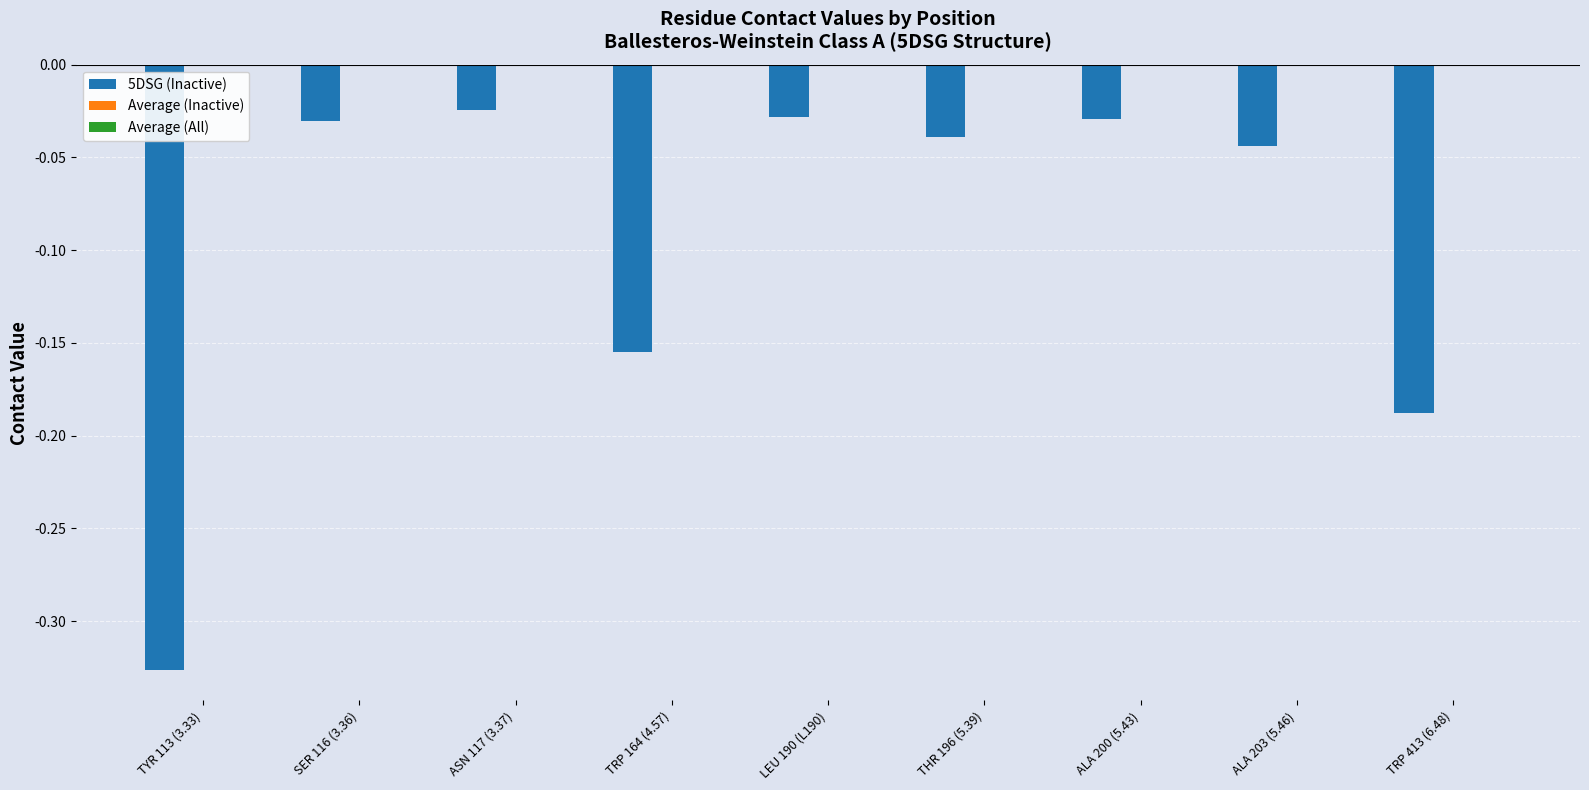

Count the number of data series in this chart.

1